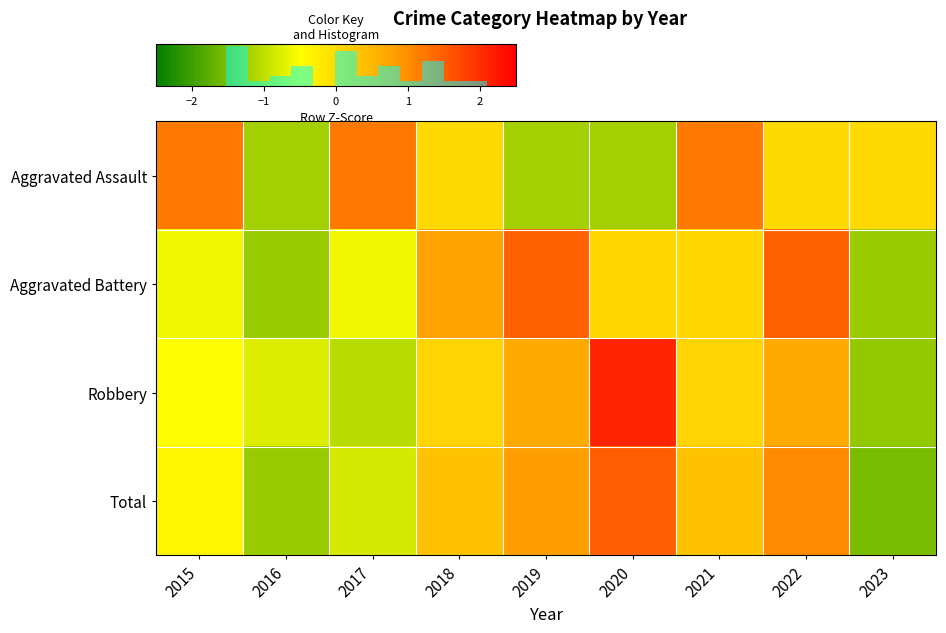

Between 2019 and 2020, which series saw the biggest shift?

Robbery